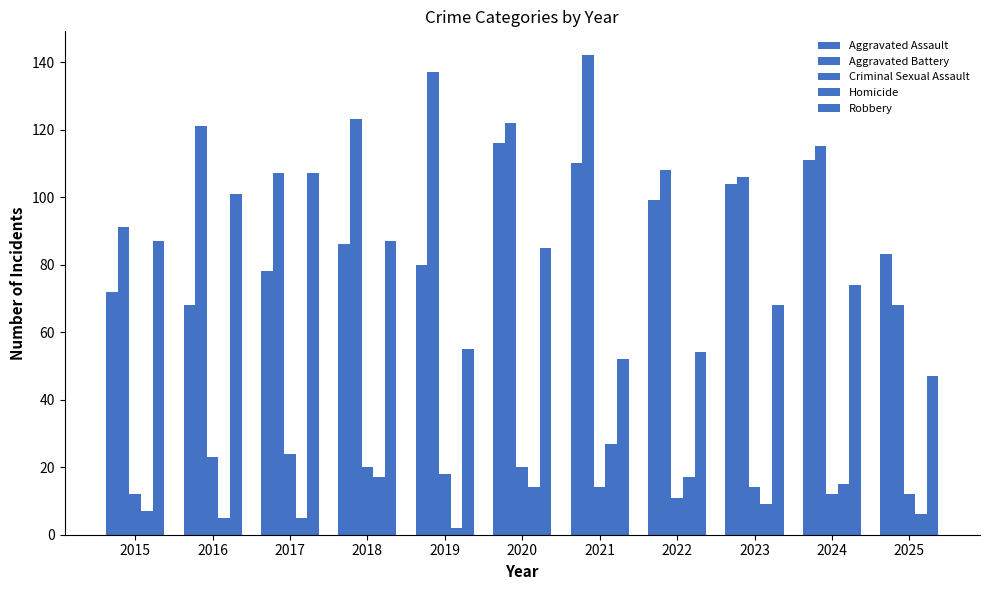

How many values in the Aggravated Battery series are below 115?

5